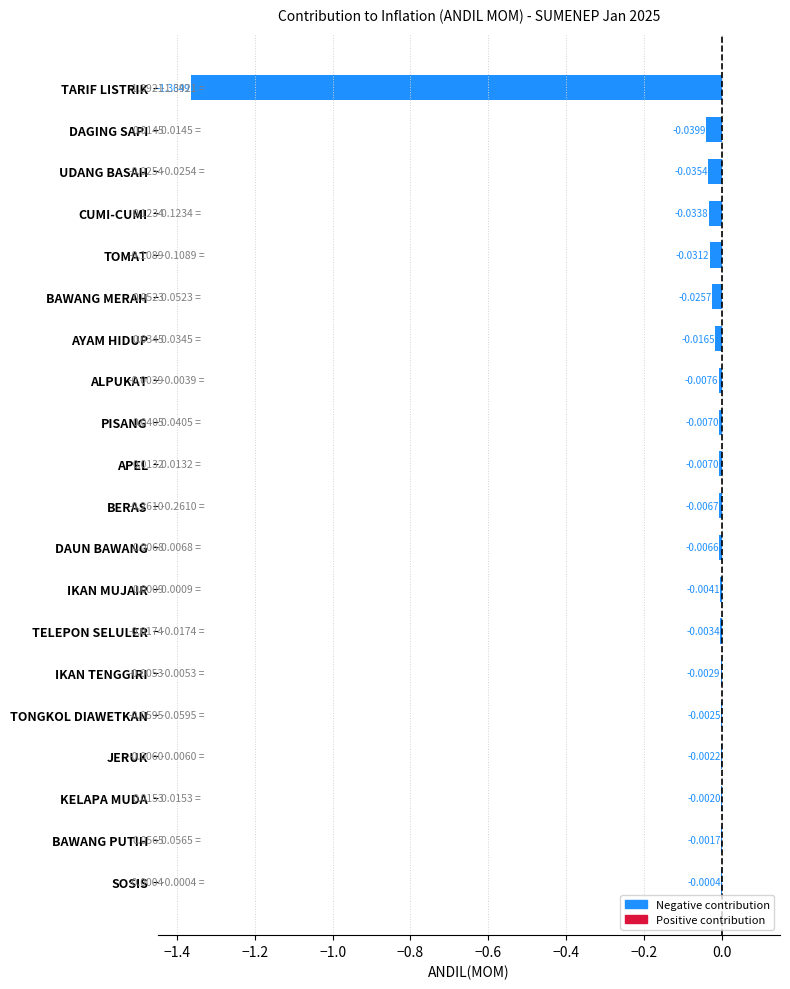

Which has a higher value, ALPUKAT or PISANG?

PISANG